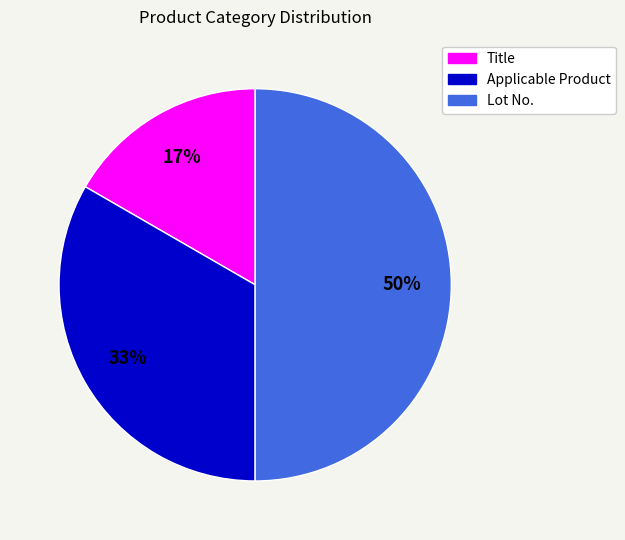

Rank the categories by value from lowest to highest.

Title, Applicable Product, Lot No.